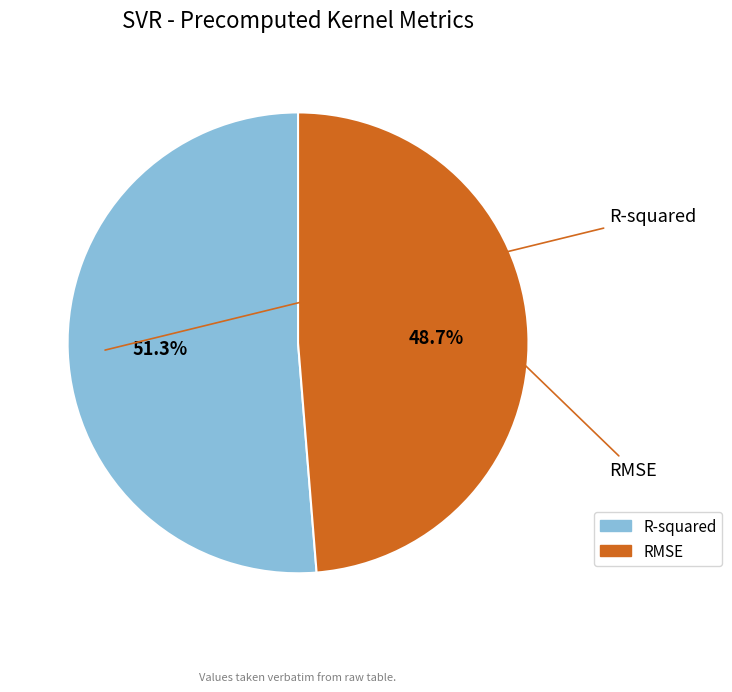

True or false: R-squared accounts for 59% of the total.

False